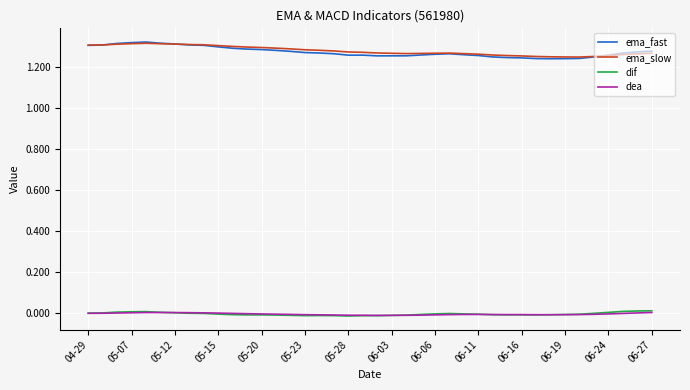

In dif, how many points are higher than both neighbors (excluding endpoints)?

5